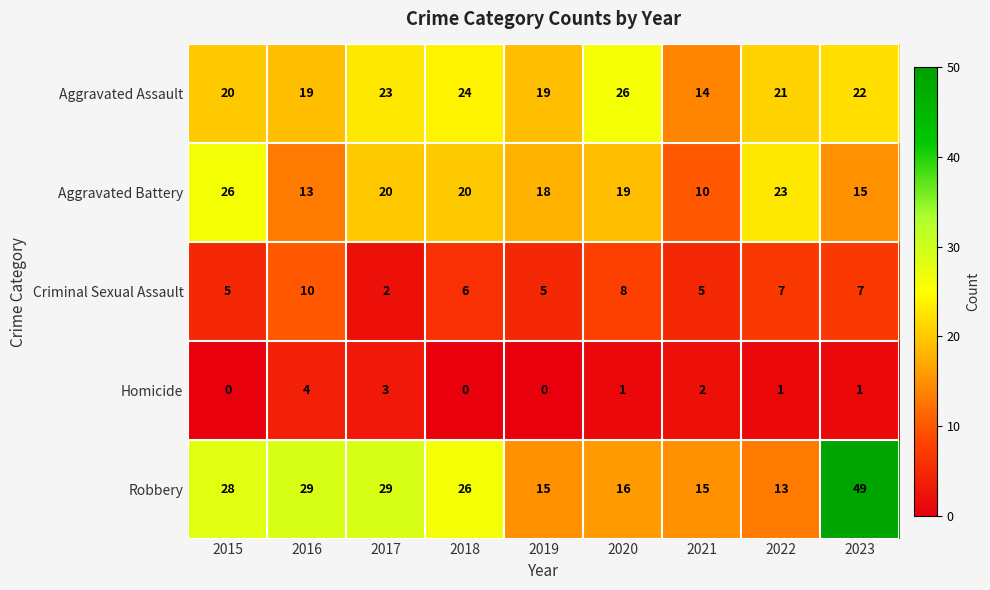

What is the average value of the Aggravated Assault series?

21